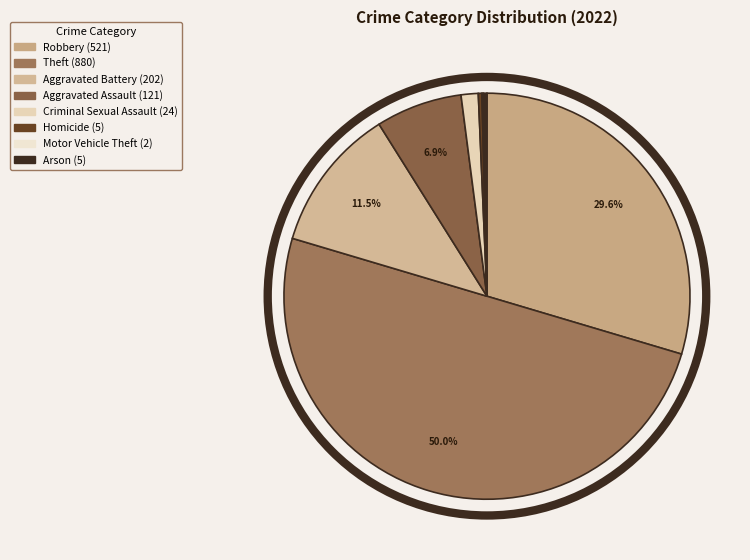

What is the change in value from Theft to Arson?

-875